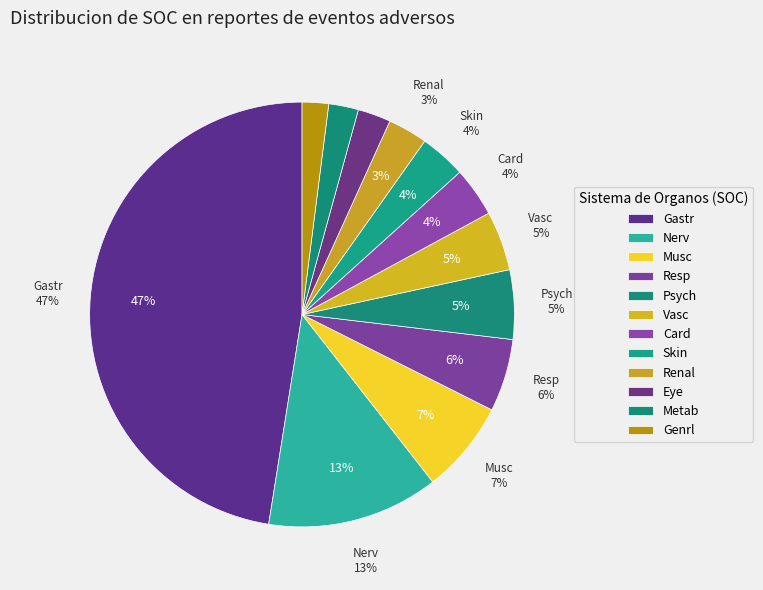

Combined, what portion of the pie is Renal and Musc?

10.1%